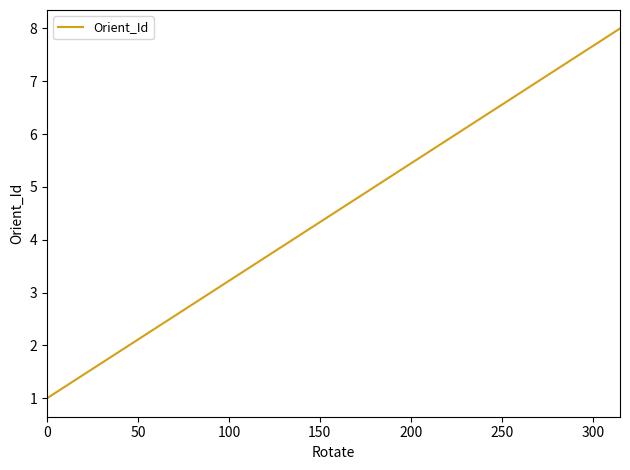

True or false: there are more than 0 points higher than both neighbors.

False